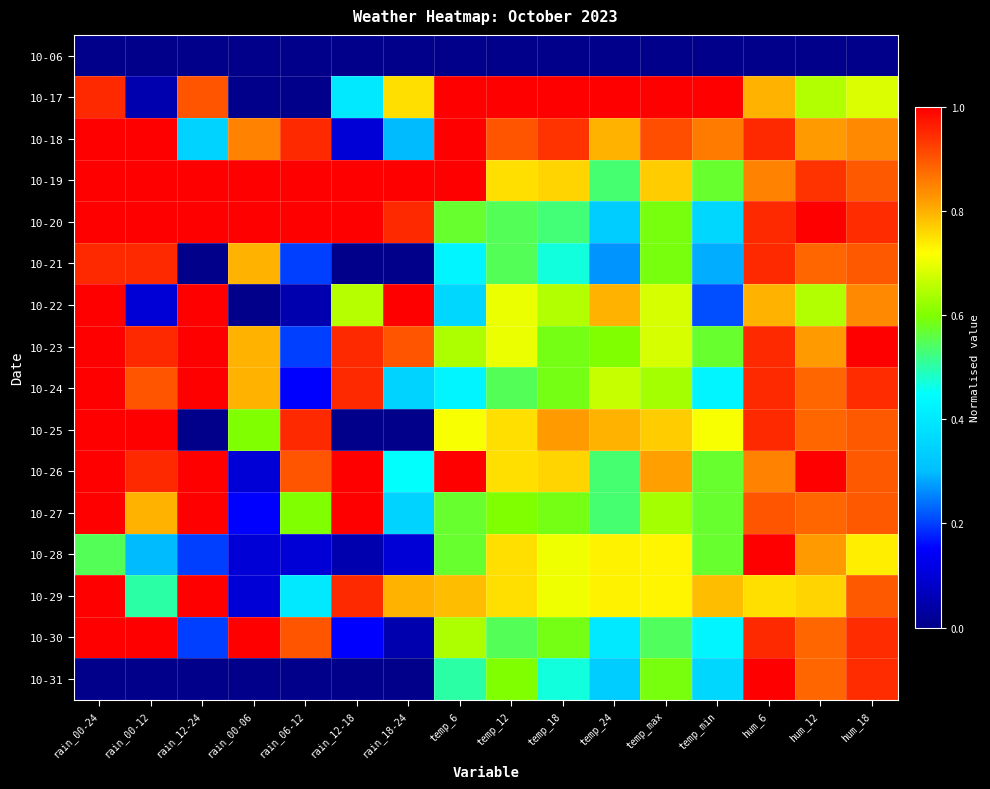

At which category does the chart reach its minimum across all series?

rain_00-24